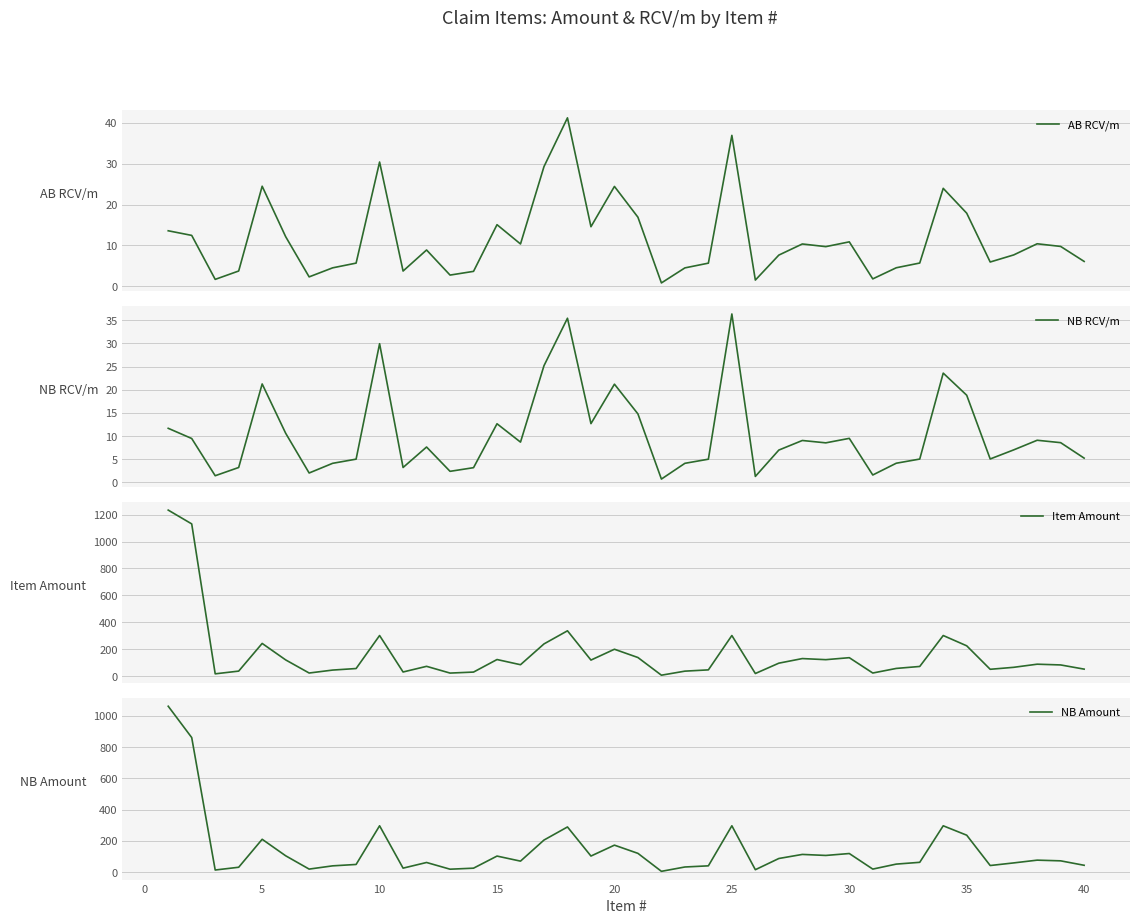

What is the lowest value of the AB RCV/m series?

0.8